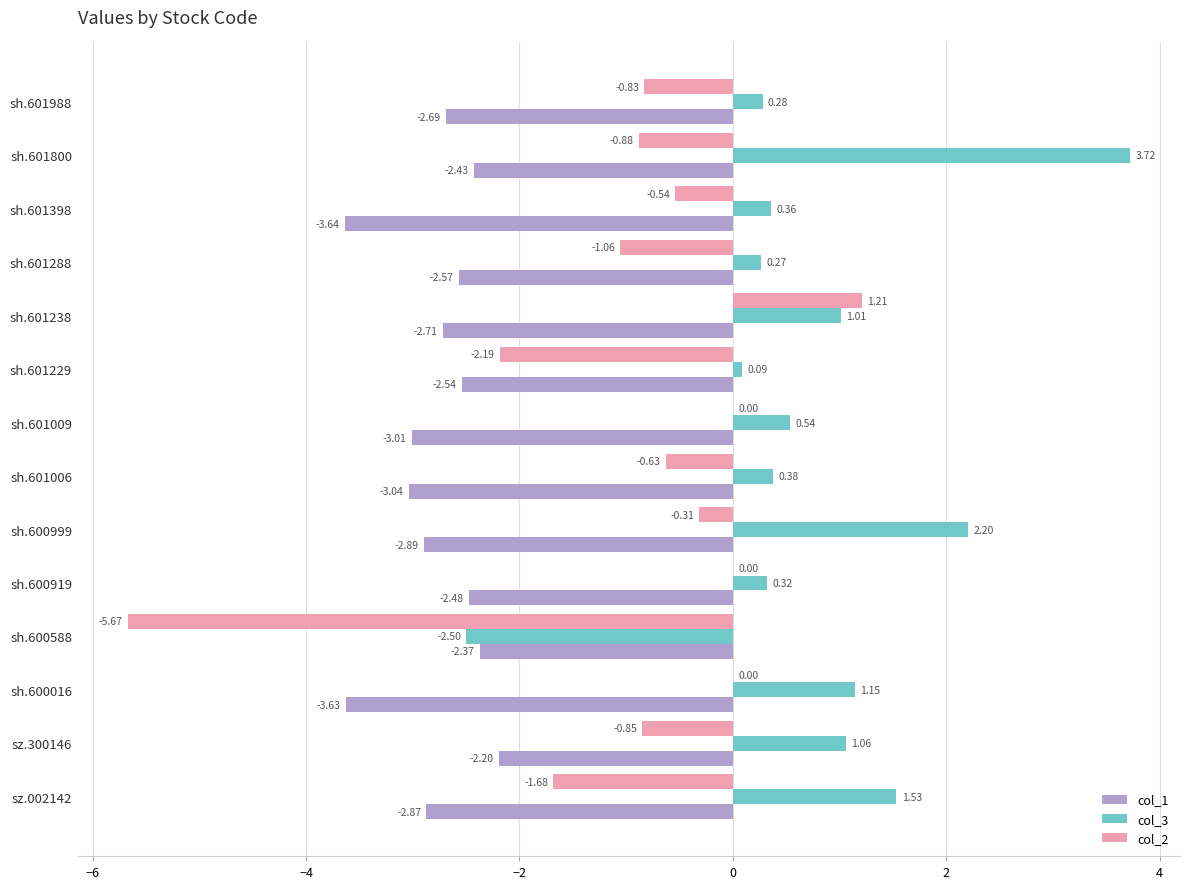

Between sh.601006 and sh.600016, which series saw the biggest shift?

col_3